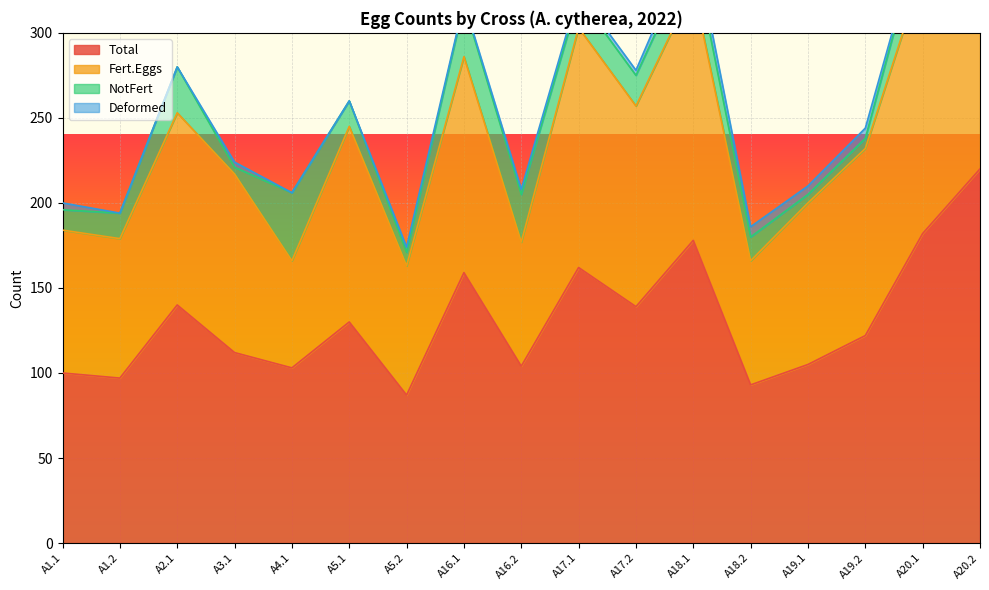

Between A2.1 and A19.2, which is larger?

A2.1